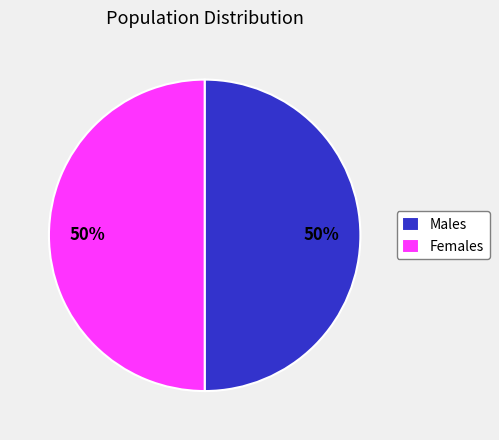

To the nearest percent, what is the average slice percentage?

50%